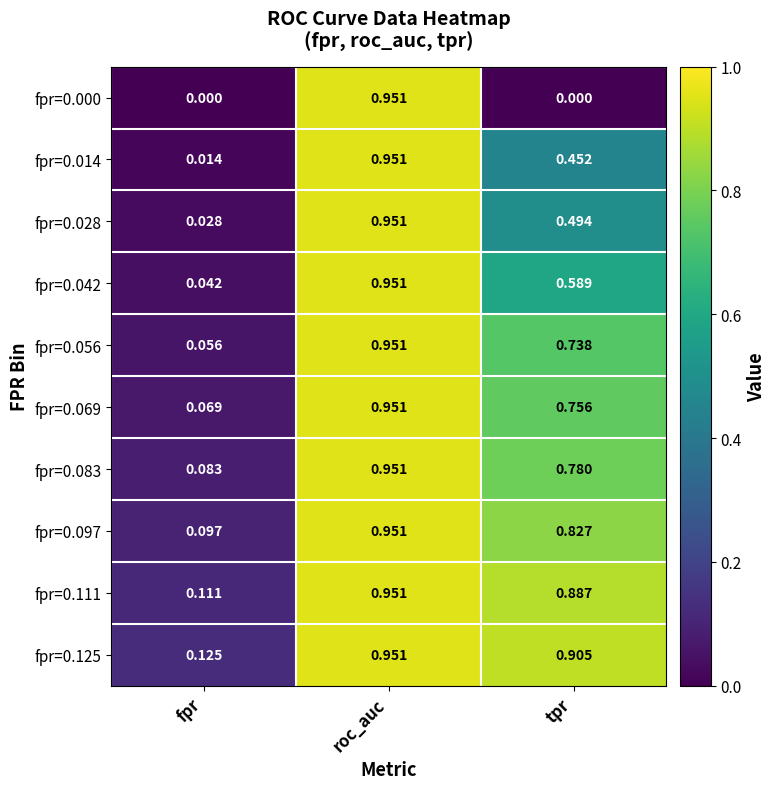

At how many categories does at least one series exceed 0?

3